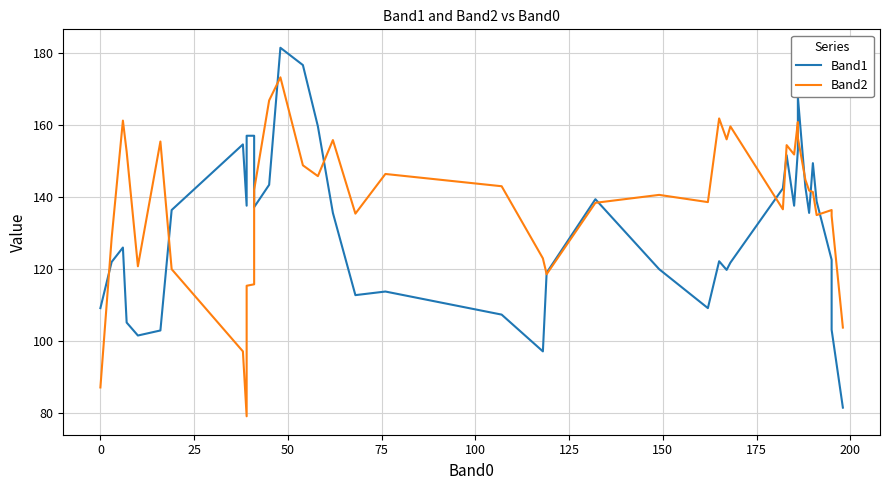

Count the number of categories in the chart.

40